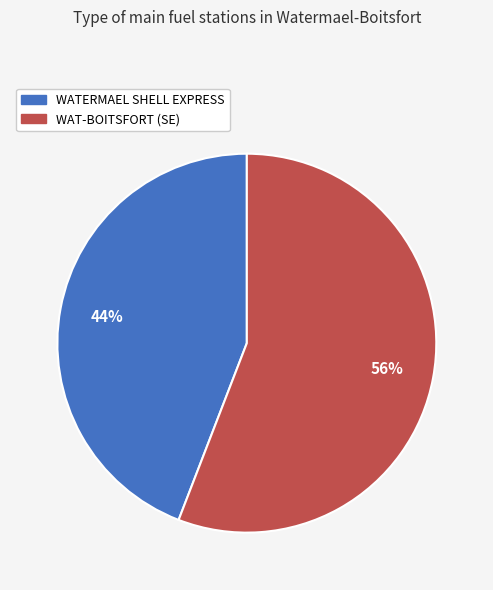

Is the sum of WAT-BOITSFORT (SE) and WATERMAEL SHELL EXPRESS greater than half?

Yes